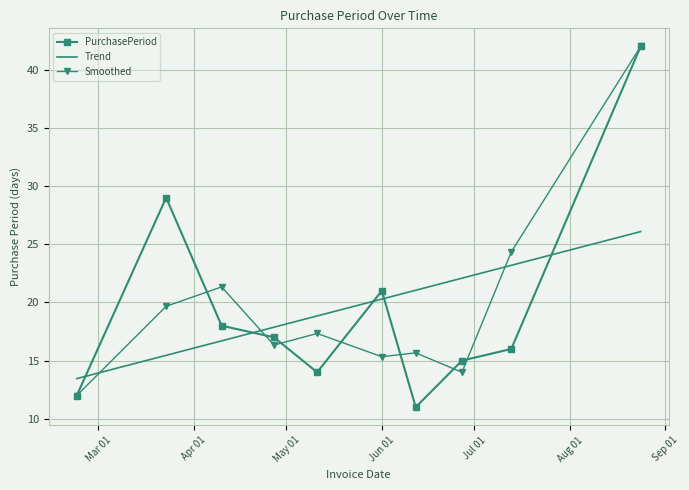

What is the maximum value shown in the chart?

42.0